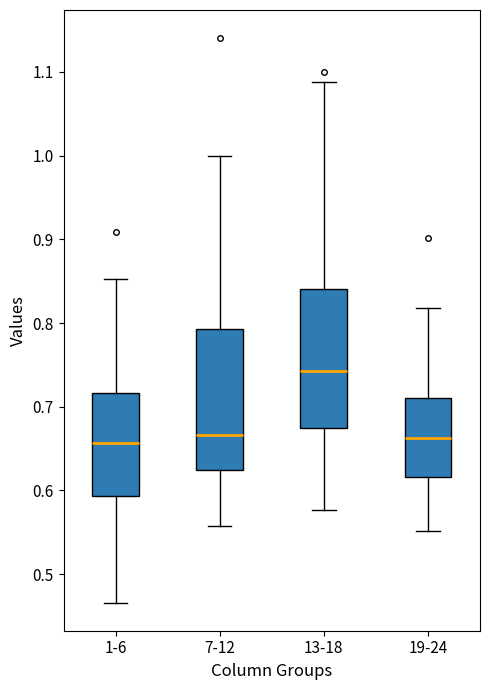

Where does the median line of the box for 13-18 sit on the y-axis? The values are not printed on the chart, so give them approximately, as read against the axis.

0.74